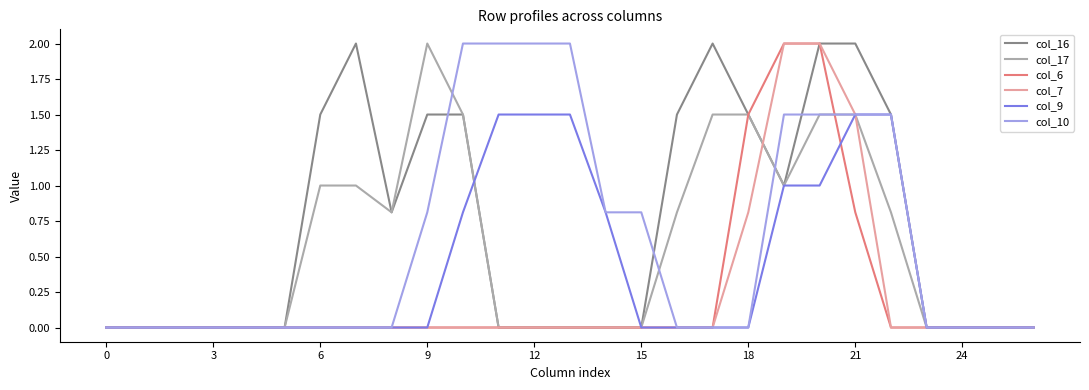

How many distinct data groups are displayed?

6